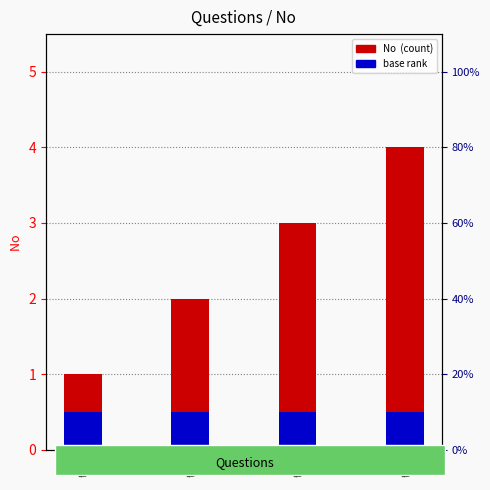

At which category does the chart reach its minimum across all series?

Q1